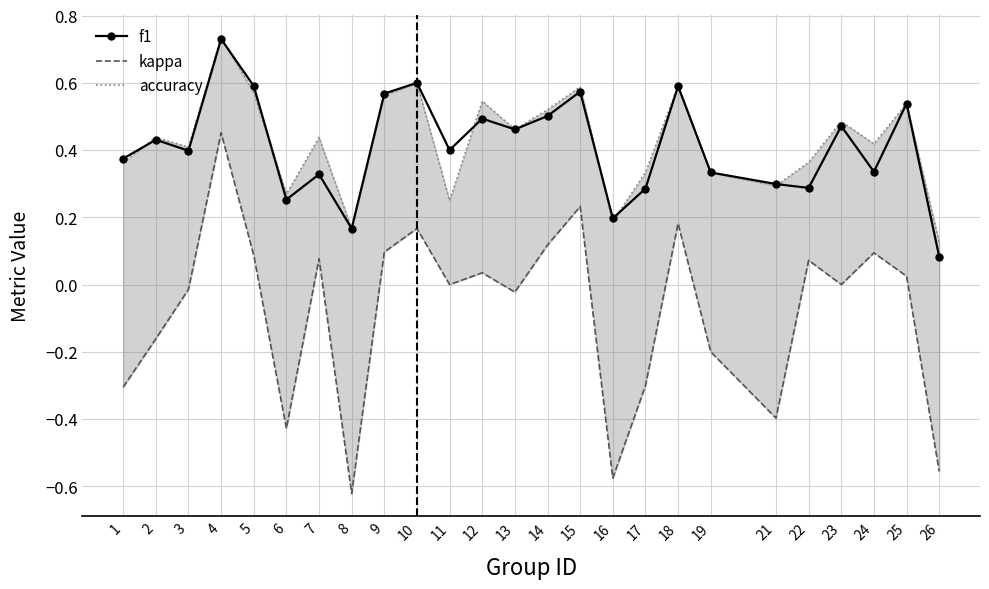

How many interior local valleys does the f1 series have?

8